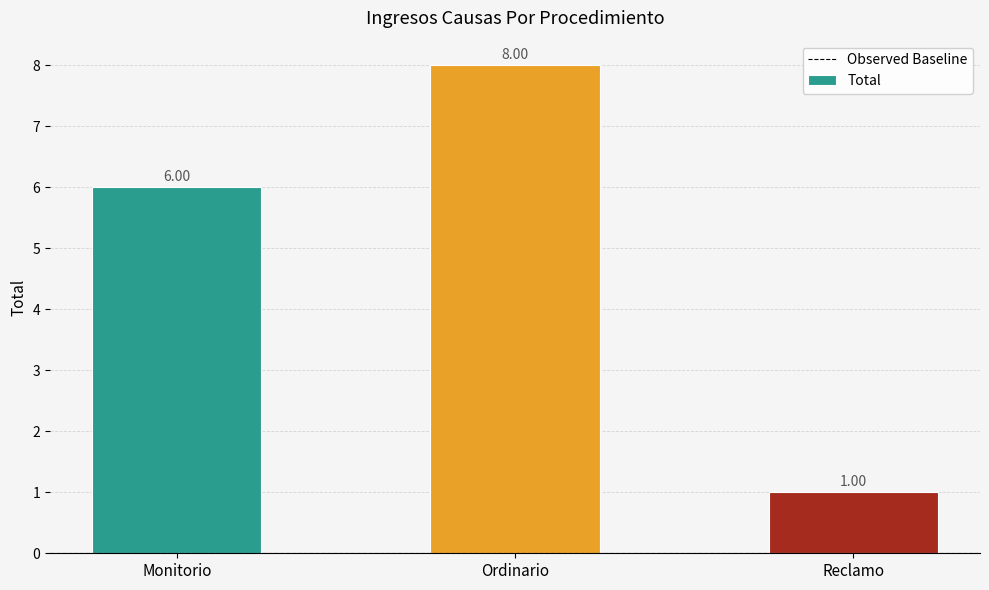

How many series are shown in this chart?

1